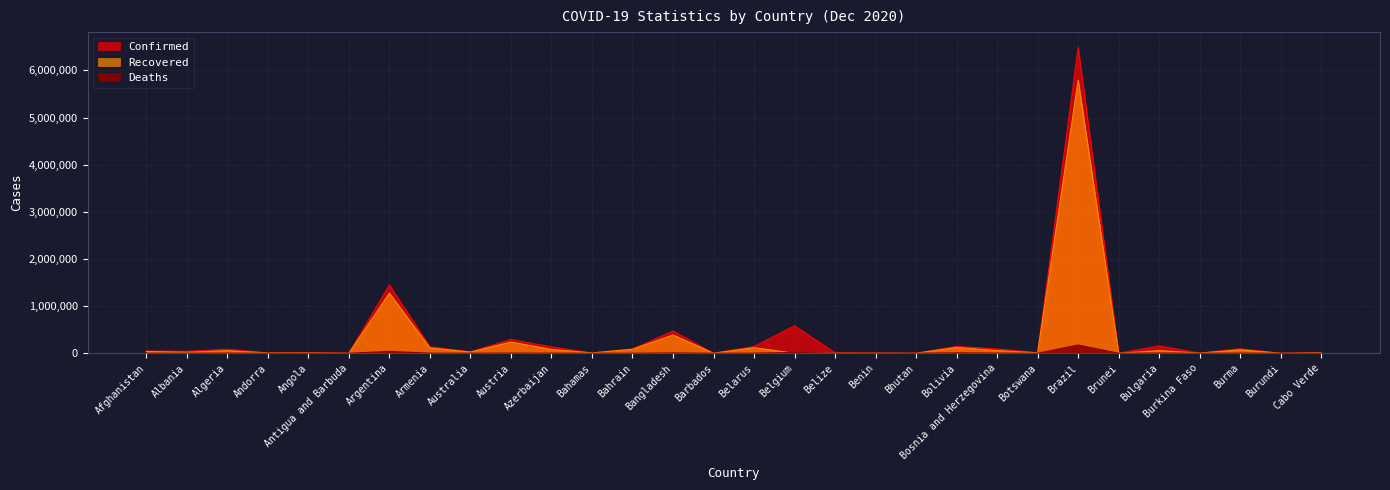

What is the average value of the Recovered series?

286428